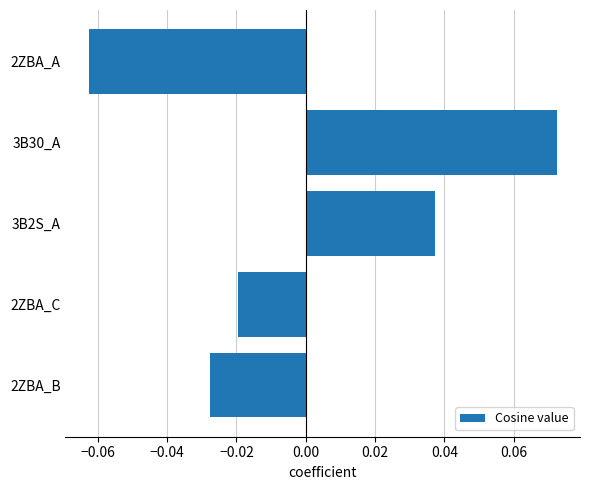

List the labels in order of value, largest first.

3B30_A, 3B2S_A, 2ZBA_C, 2ZBA_B, 2ZBA_A